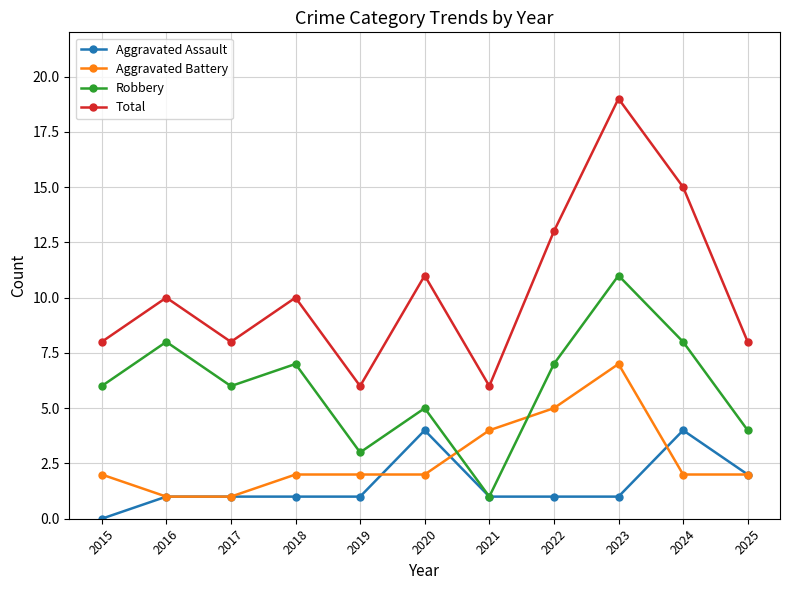

How many data points in Total are less than 10?

5